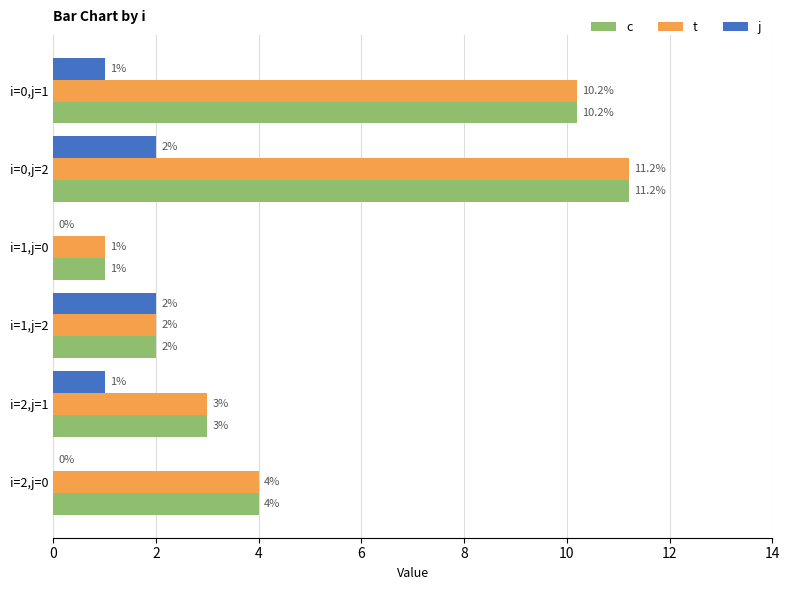

Is the value of j at i=2,j=1 greater than the value of c at i=1,j=2?

No